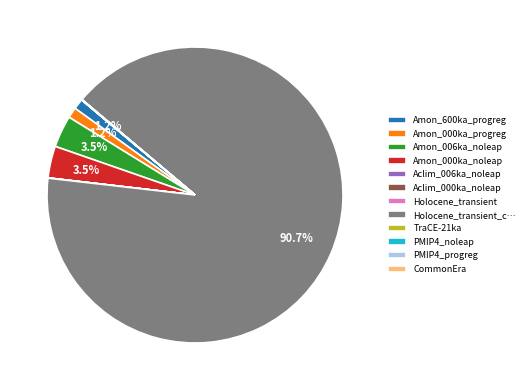

Combined, do Amon_006ka_noleap and Amon_600ka_progreg account for over 50%?

No